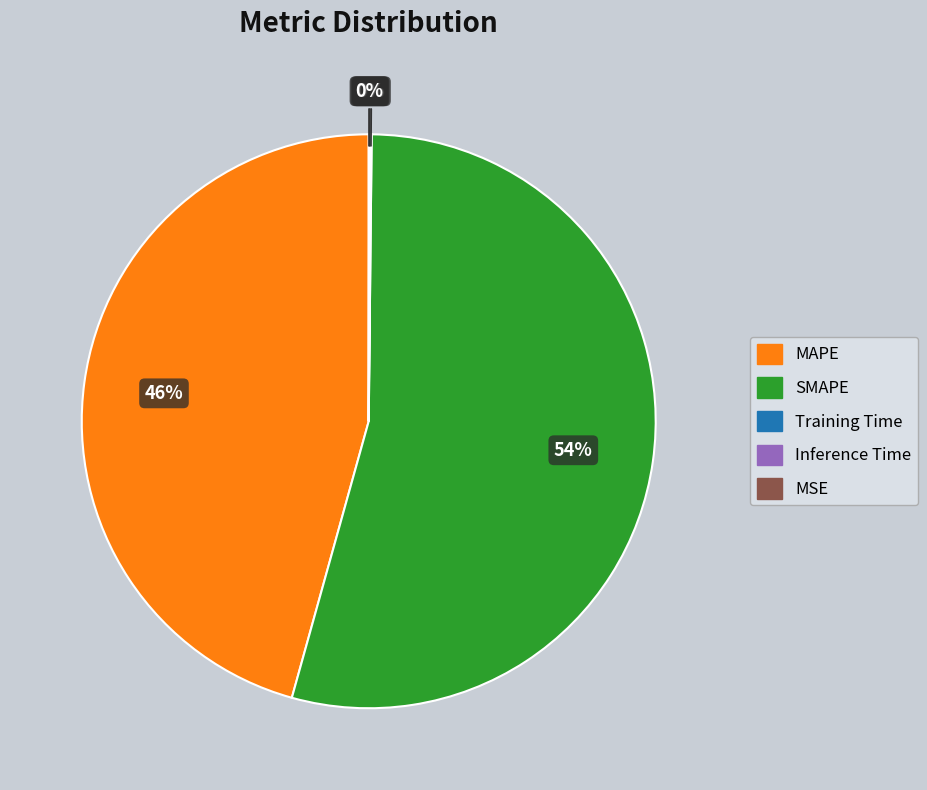

Is it true that SMAPE is 42% of the pie?

False